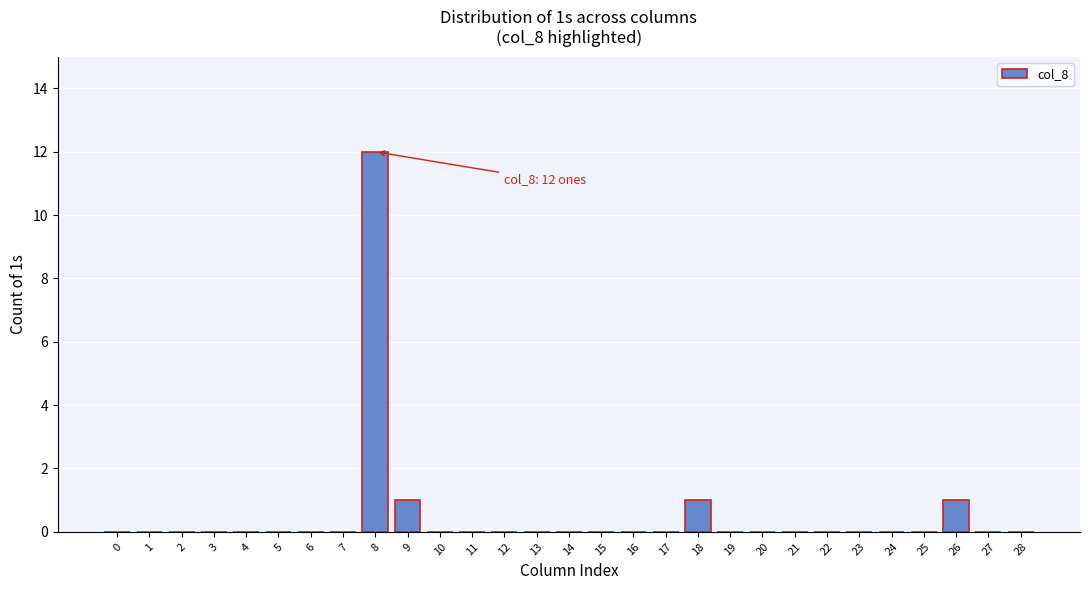

Reading left to right, list all the values displayed in this chart.

0=0	1=0	2=0	3=0	4=0	5=0	6=0	7=0	8=12	9=1	10=0	11=0	12=0	13=0	14=0	15=0	16=0	17=0	18=1	19=0	20=0	21=0	22=0	23=0	24=0	25=0	26=1	27=0	28=0